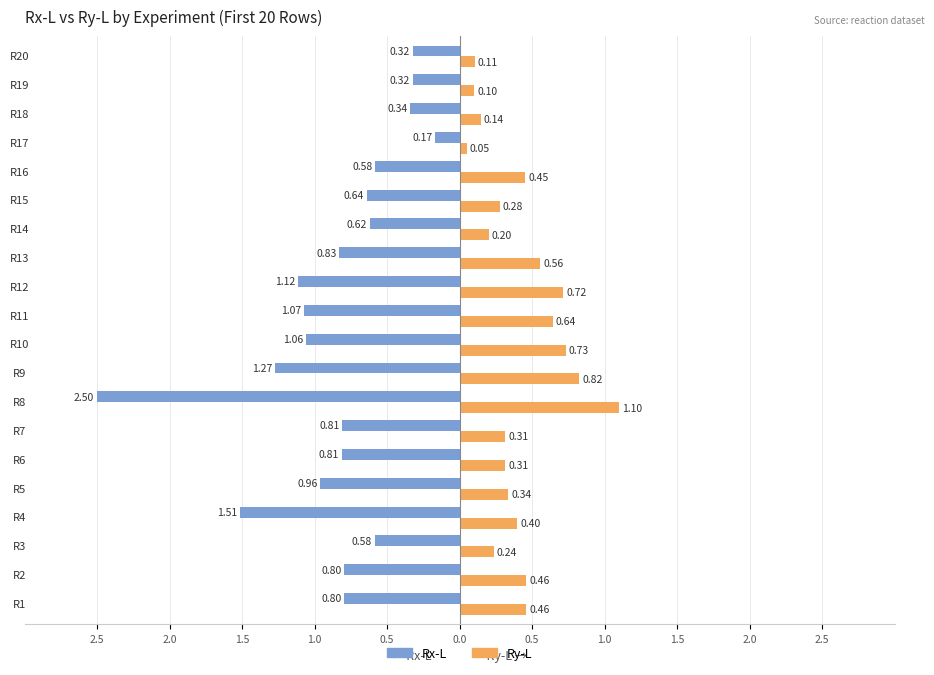

What are all the series names shown in the legend?

Rx-L, Ry-L